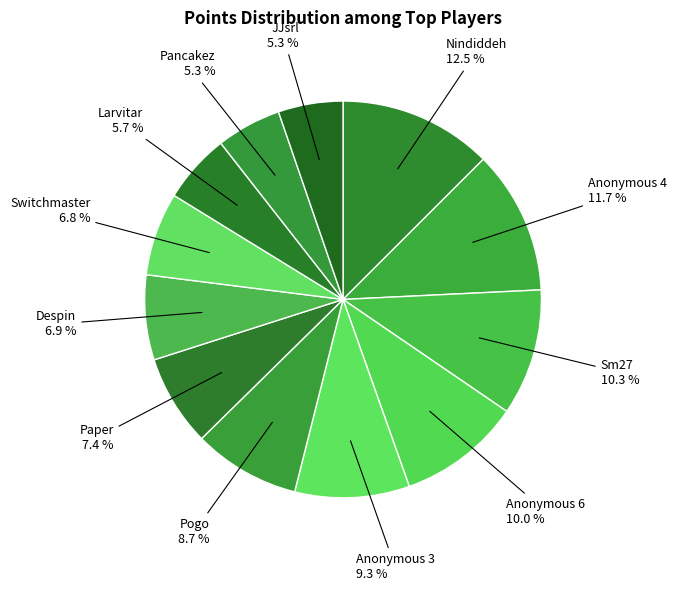

Does Pogo account for over 50% of the chart?

No